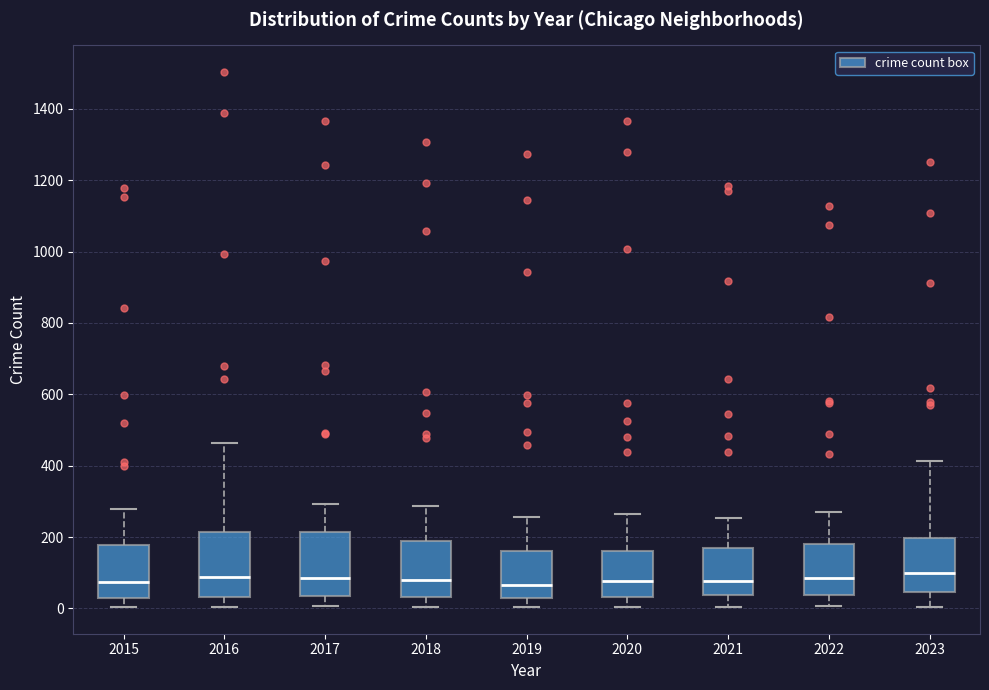

Reading left to right, transcribe this box plot: for each box, give where its median line is, the range the box spans, and where its two whiskers end, as read against the y-axis. The values are not printed on the chart, so give them approximately, as read against the axis.

2015: median 80, box 40 to 180, whiskers 0 to 280
2016: median 80, box 40 to 220, whiskers 0 to 460
2017: median 80, box 40 to 220, whiskers 0 to 300
2018: median 80, box 40 to 180, whiskers 0 to 280
2019: median 60, box 20 to 160, whiskers 0 to 260
2020: median 80, box 40 to 160, whiskers 0 to 260
2021: median 80, box 40 to 180, whiskers 0 to 260
2022: median 80, box 40 to 180, whiskers 0 to 280
2023: median 100, box 40 to 200, whiskers 0 to 420